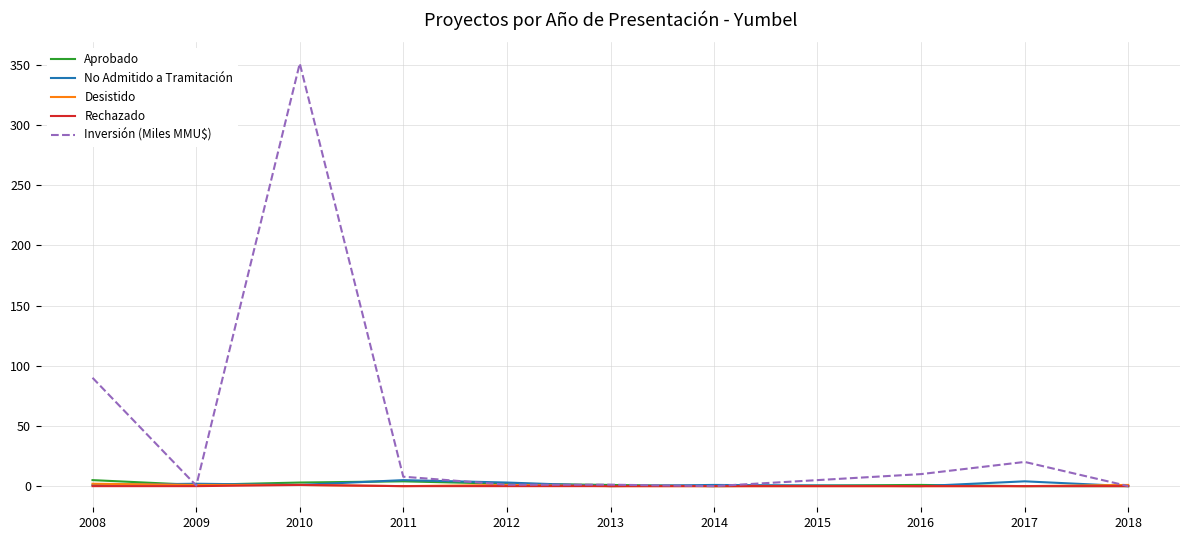

Which series has the largest range (max minus min)?

Inversión (Miles MMU$)